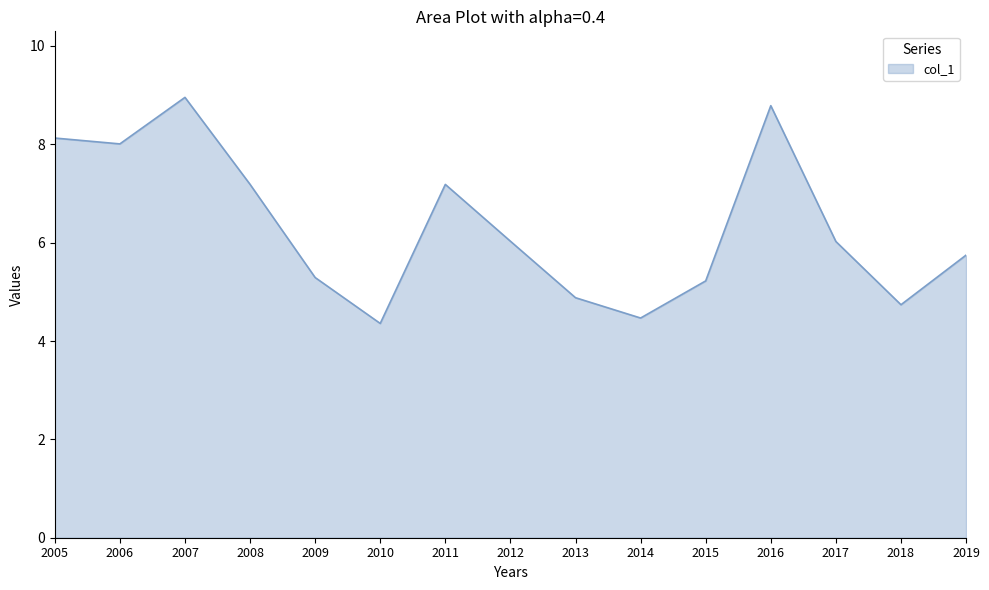

What is the maximum value shown in the chart?

9.0